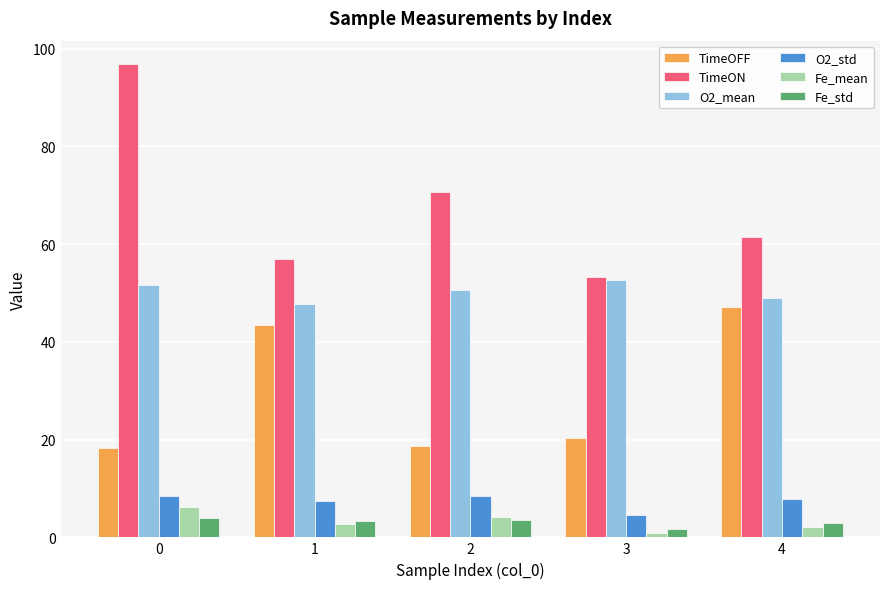

At how many categories does at least one series exceed 70?

2